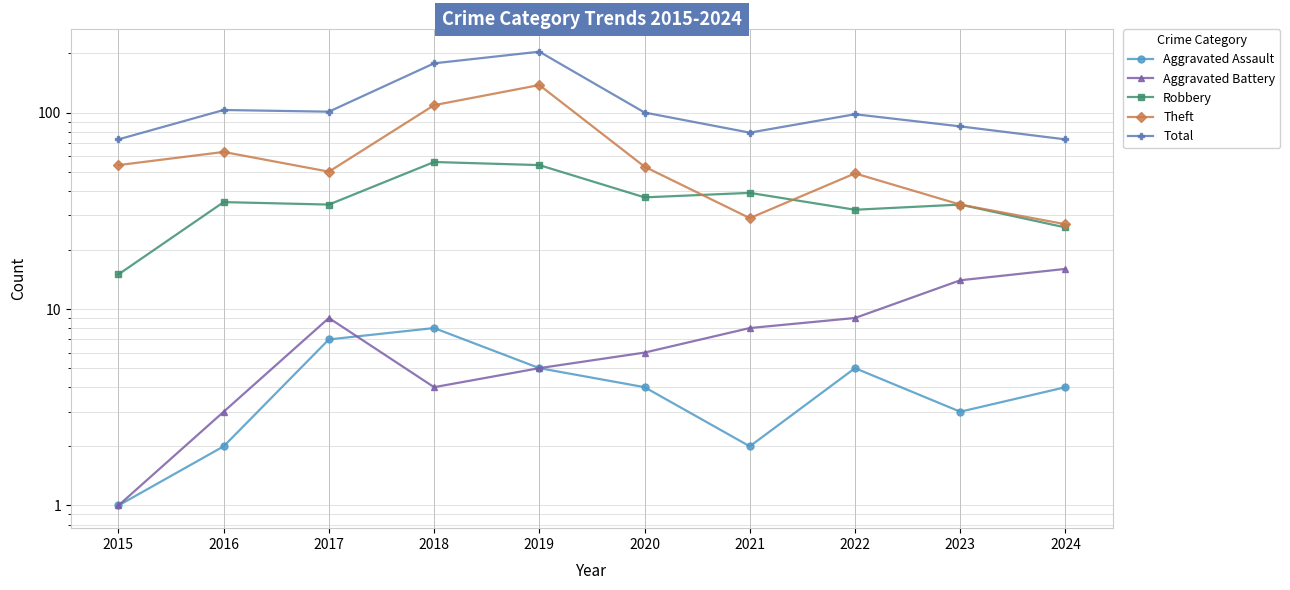

Where is Aggravated Assault nearest to the value 4?

2020